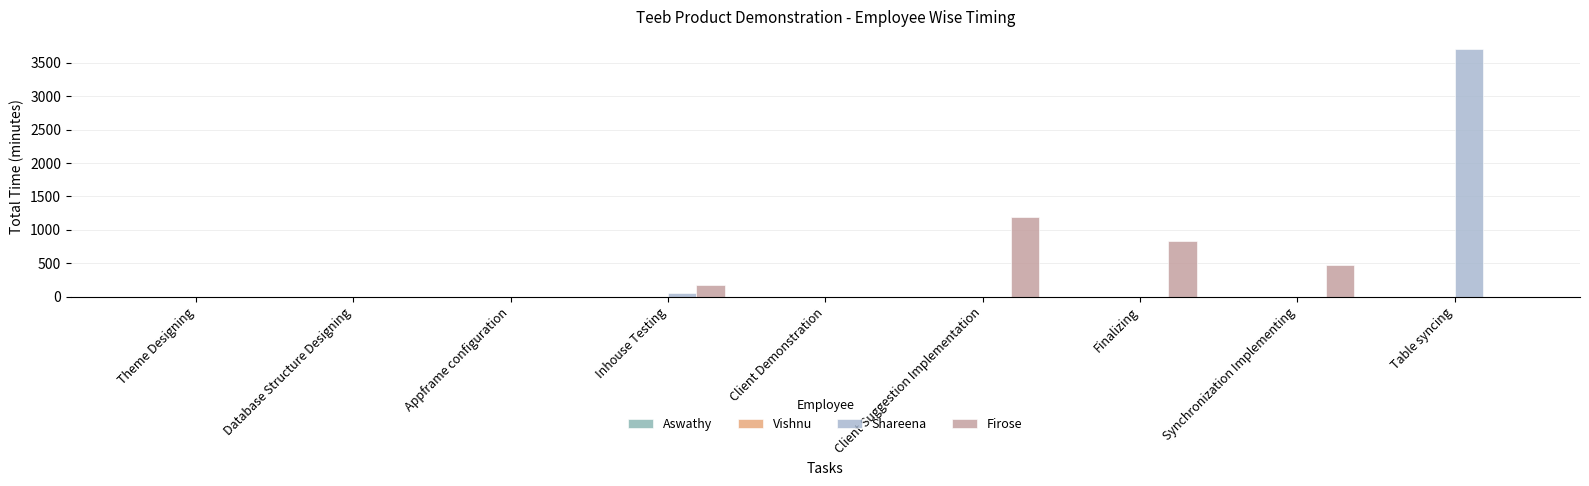

How many groups of bars are there?

9